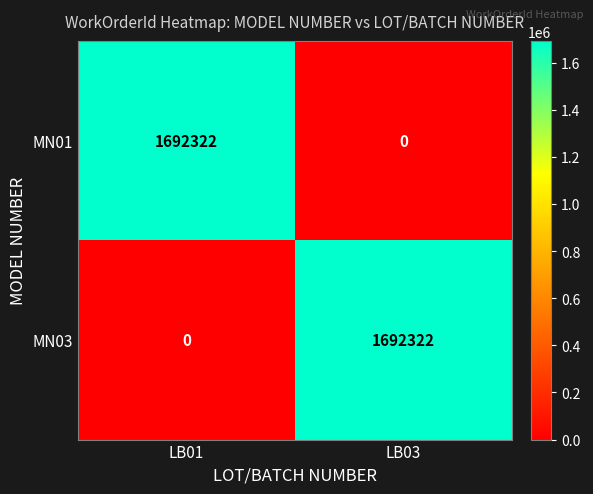

Count the number of data series in this chart.

2